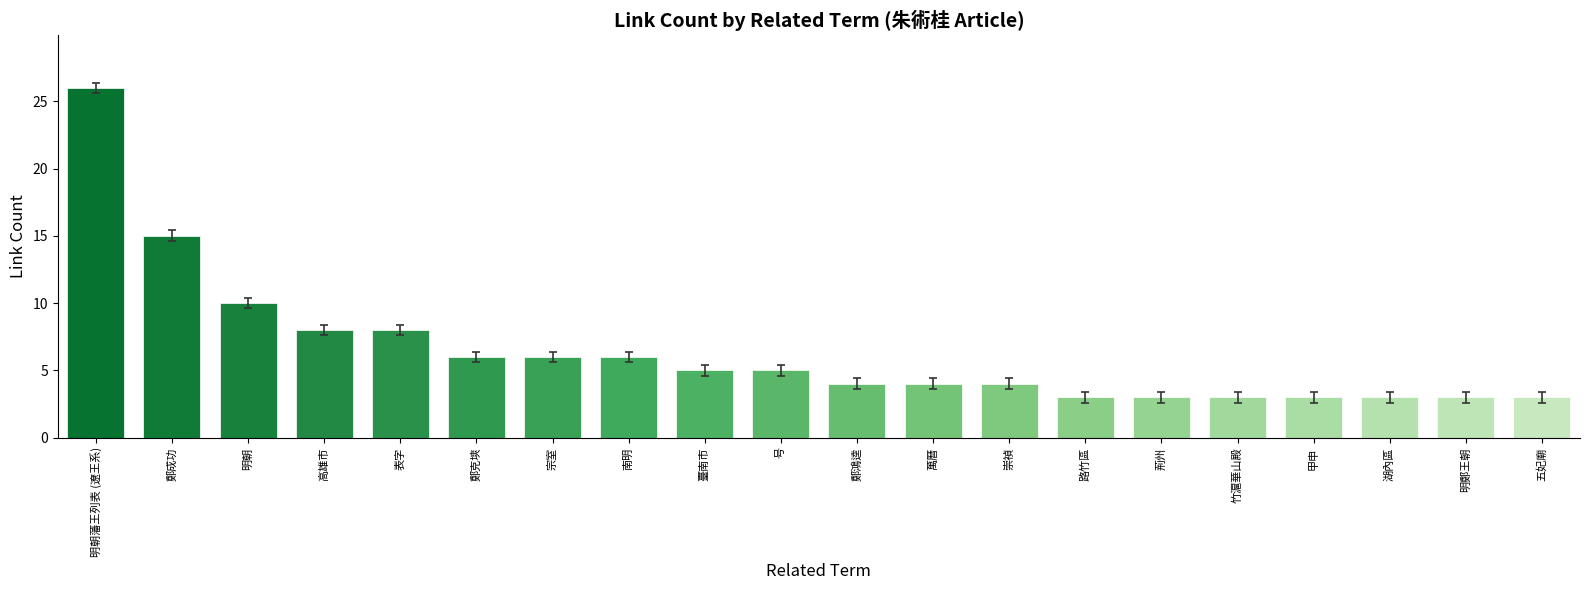

What is the label of the 7th bar from the left?

宗室